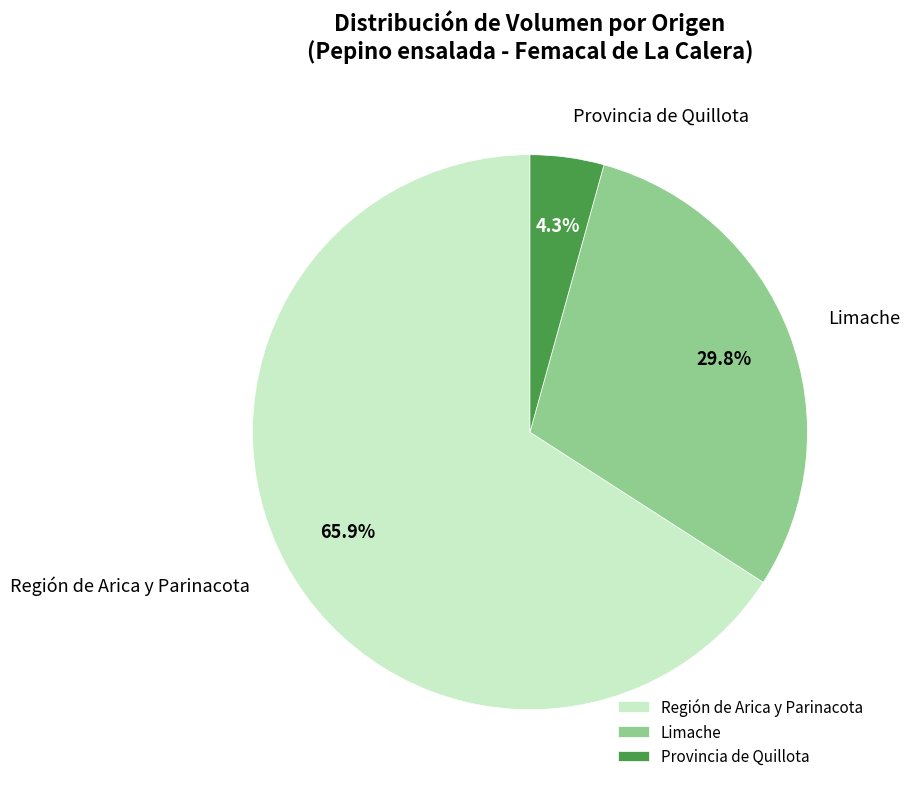

Which slice is the smallest?

Provincia de Quillota